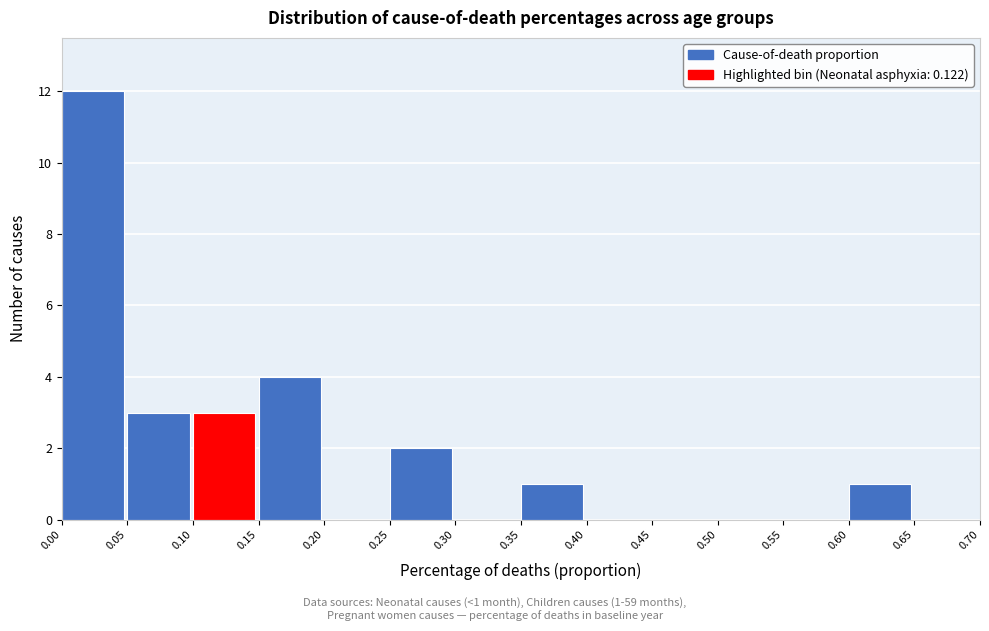

Over which range of the x-axis is the bar tallest?

0.00 to 0.05